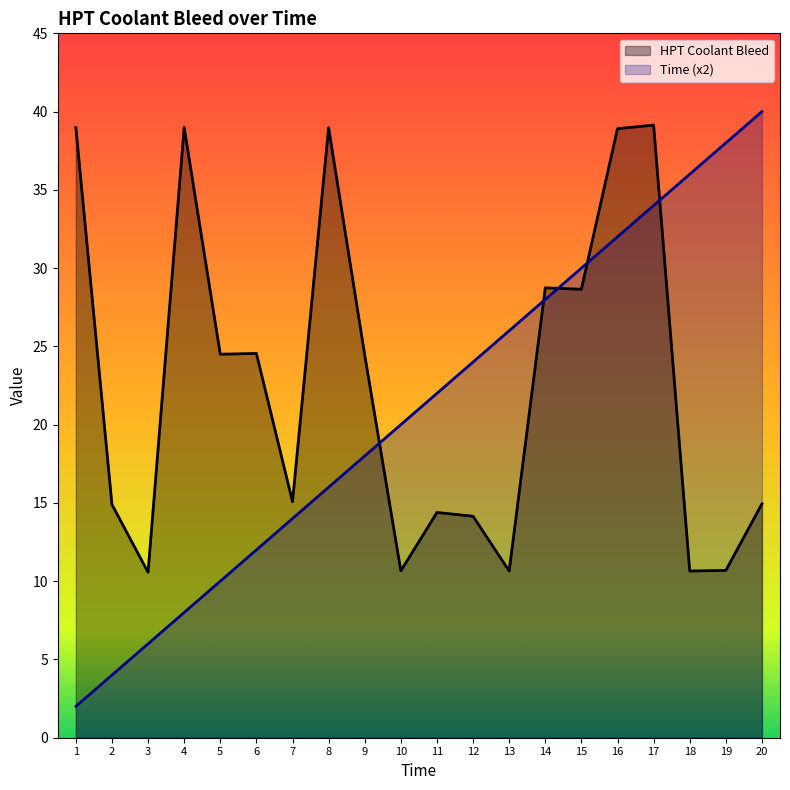

Between 6 and 7, which series saw the biggest shift?

HPT Coolant Bleed